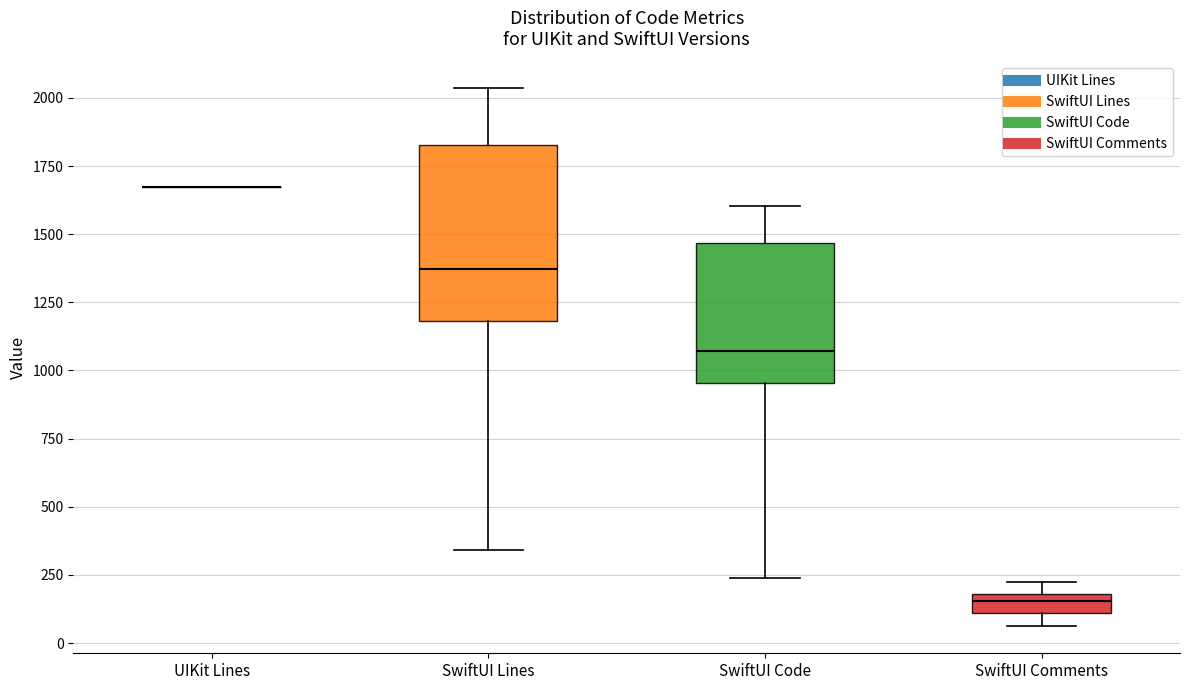

Which box is the tallest, from its lower edge to its upper edge?

SwiftUI Lines